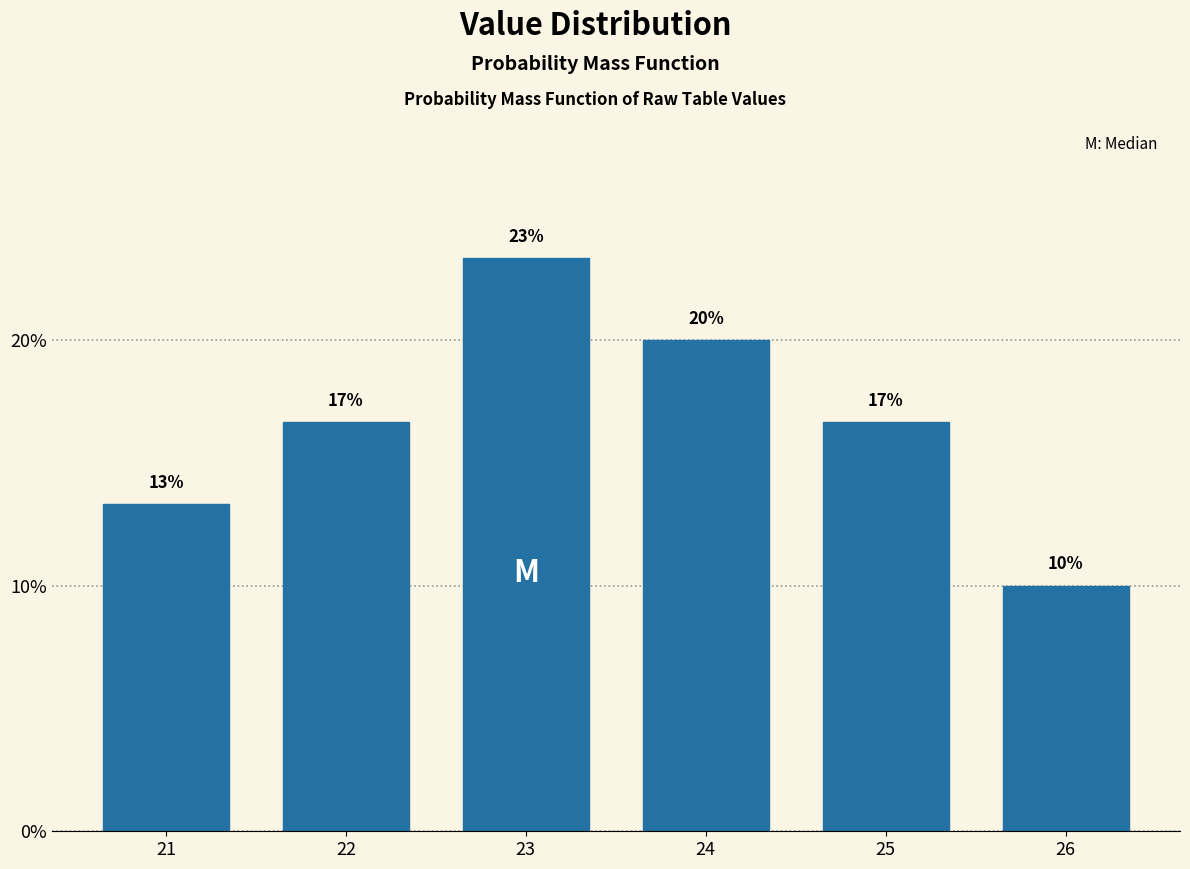

Does the chart contain any negative values?

No